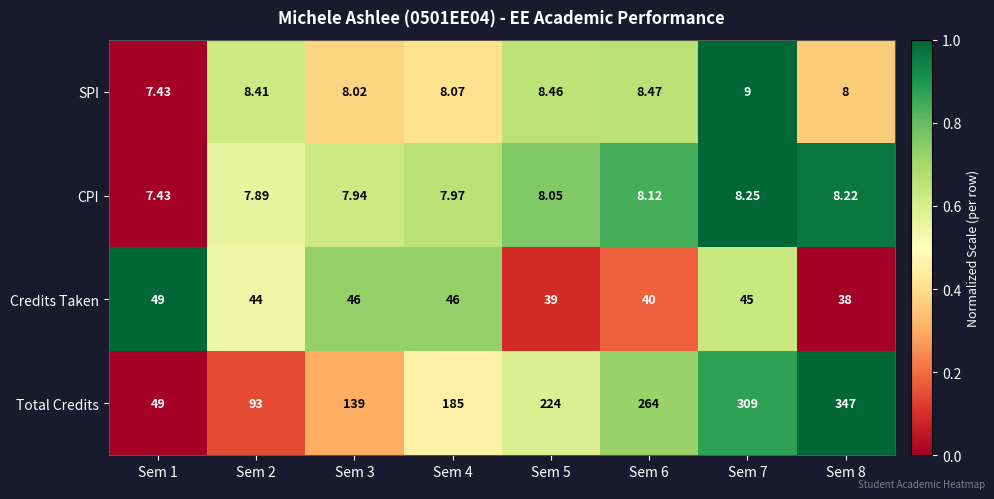

Rank the series by their maximum value, from highest to lowest.

Total Credits, Credits Taken, SPI, CPI